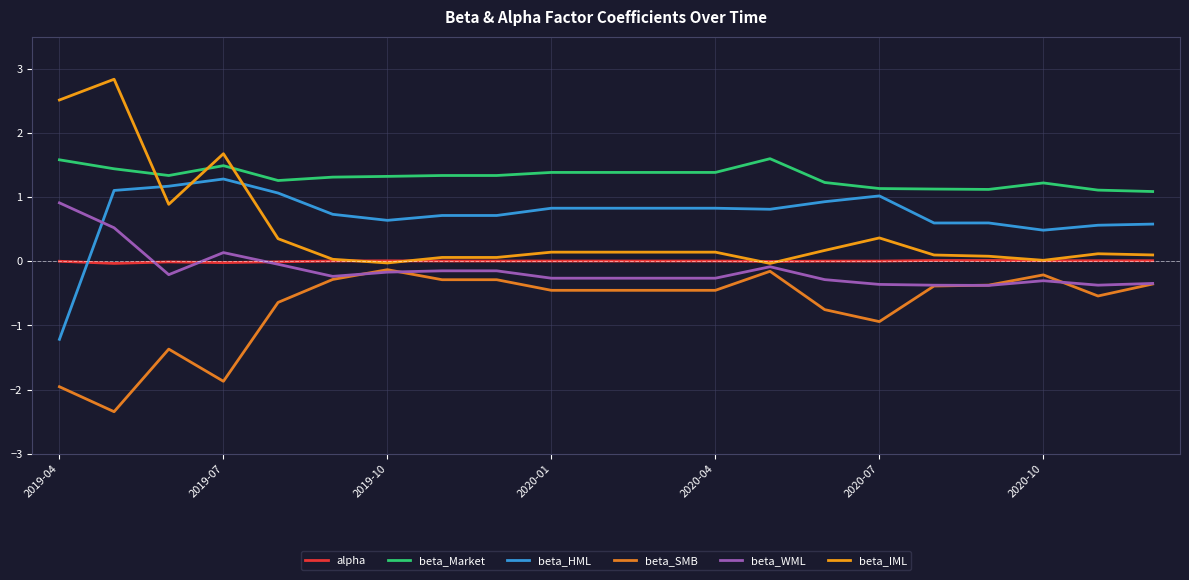

Which series has the widest spread of values?

beta_IML